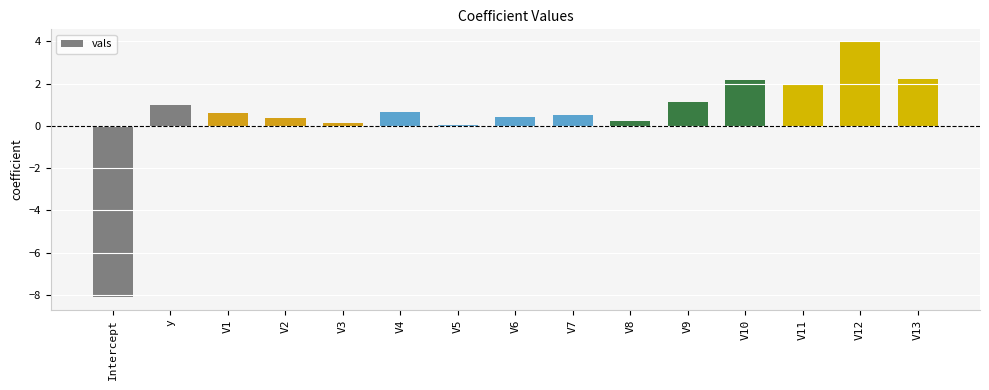

Between V7 and V13, which is larger?

V13